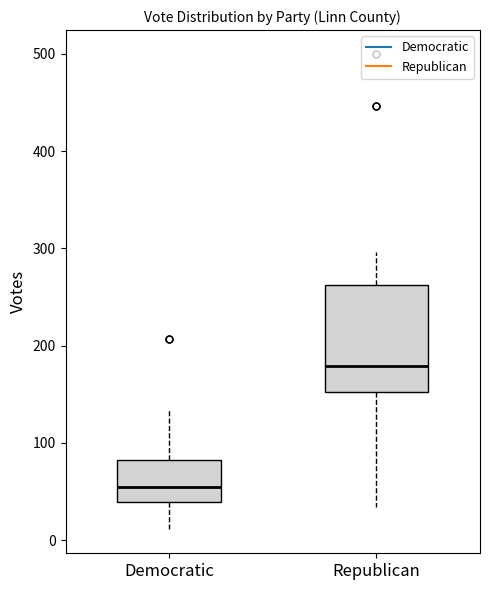

Reading left to right, read every box against the y-axis: the position of its median line, the range the box covers, and the ends of its whiskers. The values are not printed on the chart, so give them approximately, as read against the axis.

Democratic: median 60, box 40 to 80, whiskers 10 to 140
Republican: median 180, box 150 to 260, whiskers 30 to 300